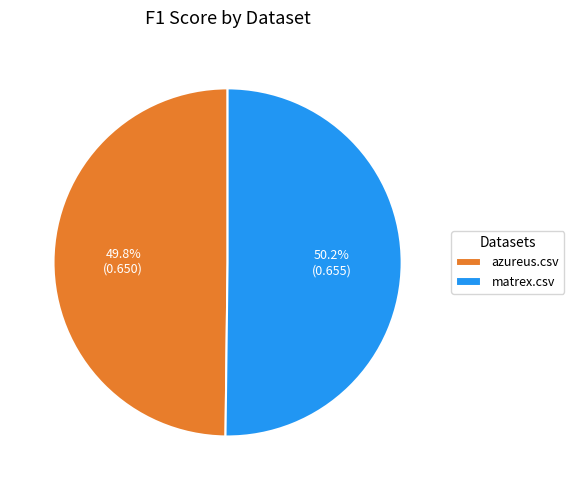

Is there a majority slice in this chart?

Yes